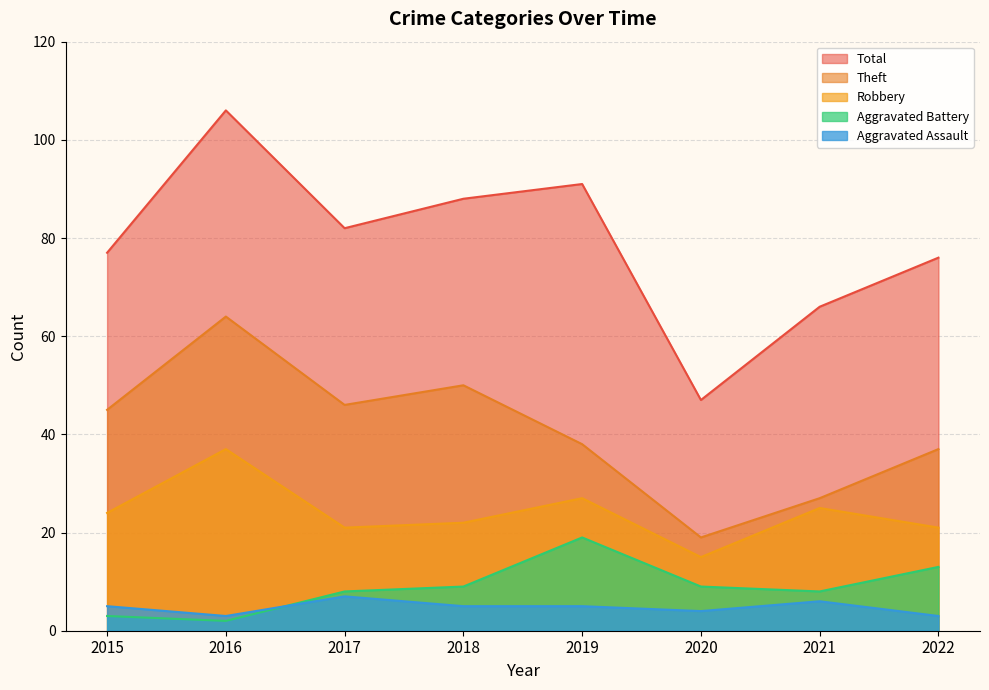

What is the value of the Theft point at the 4th from the left?

50